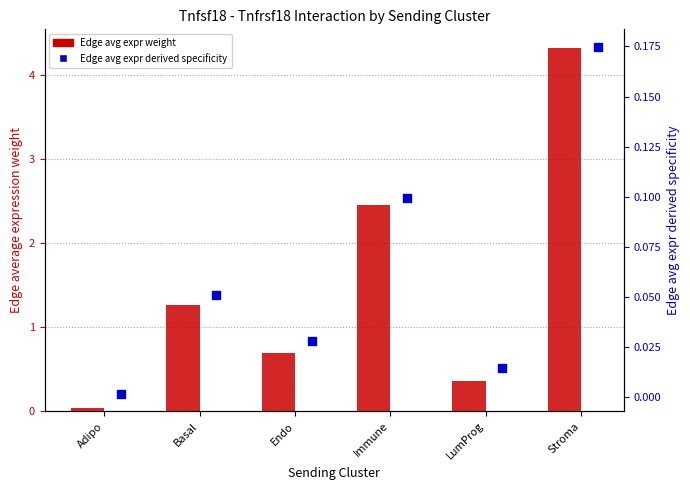

At how many categories does at least one series exceed 2?

2